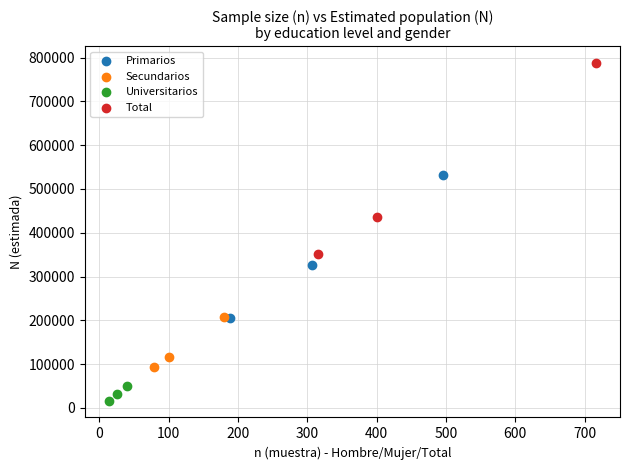

Which series has the largest Y range (max minus min)?

Total